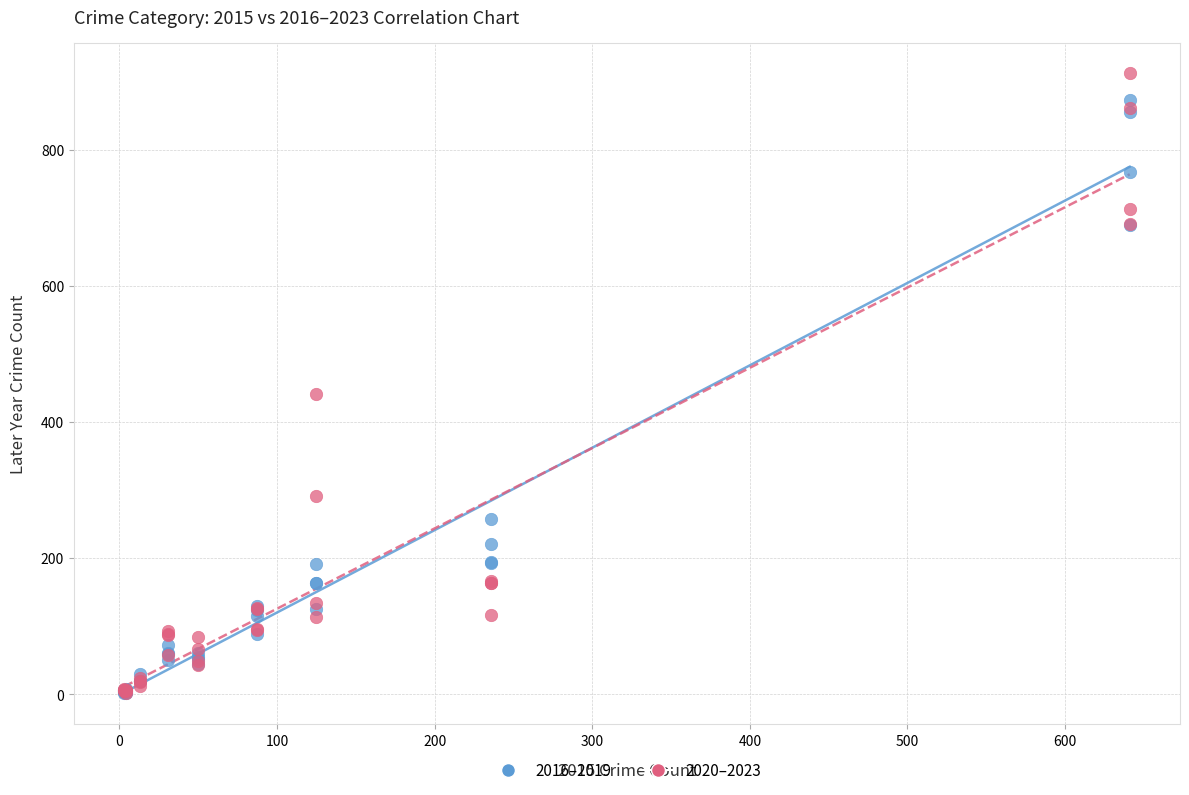

Across all series, what Y value is closest to 456?

441